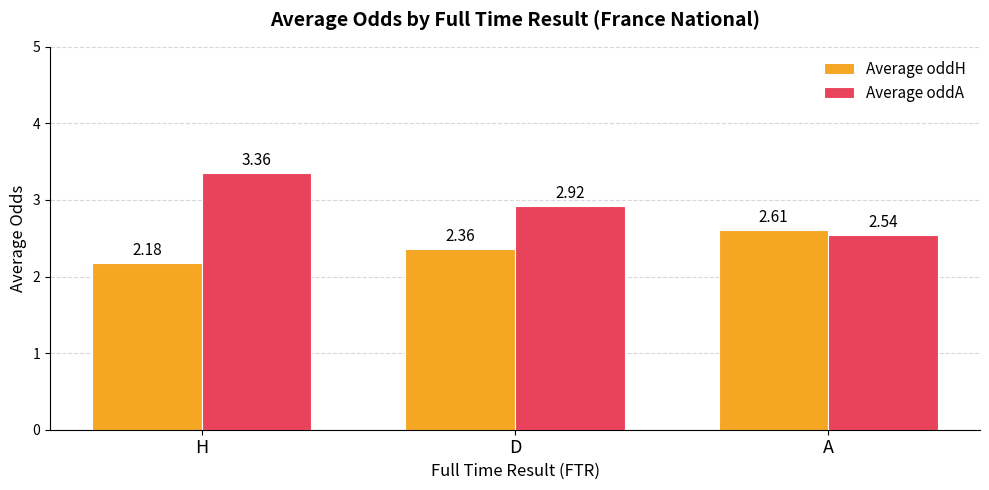

What is the difference between the Average oddA values at D and A?

0.4